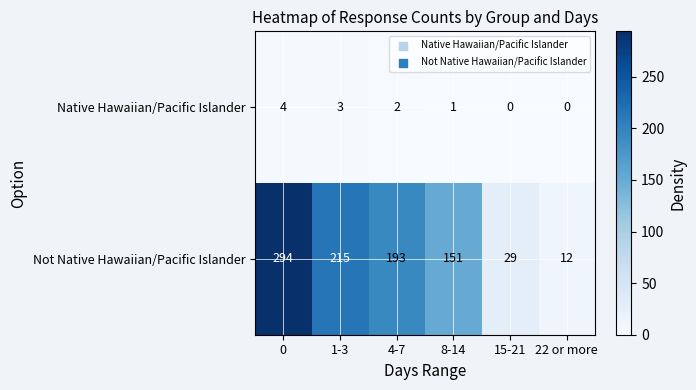

Reading right to left, list all the values displayed in this chart.

Native Hawaiian/Pacific Islander: 22 or more=0	15-21=0	8-14=1	4-7=2	1-3=3	0=4
Not Native Hawaiian/Pacific Islander: 22 or more=12	15-21=29	8-14=151	4-7=193	1-3=215	0=294